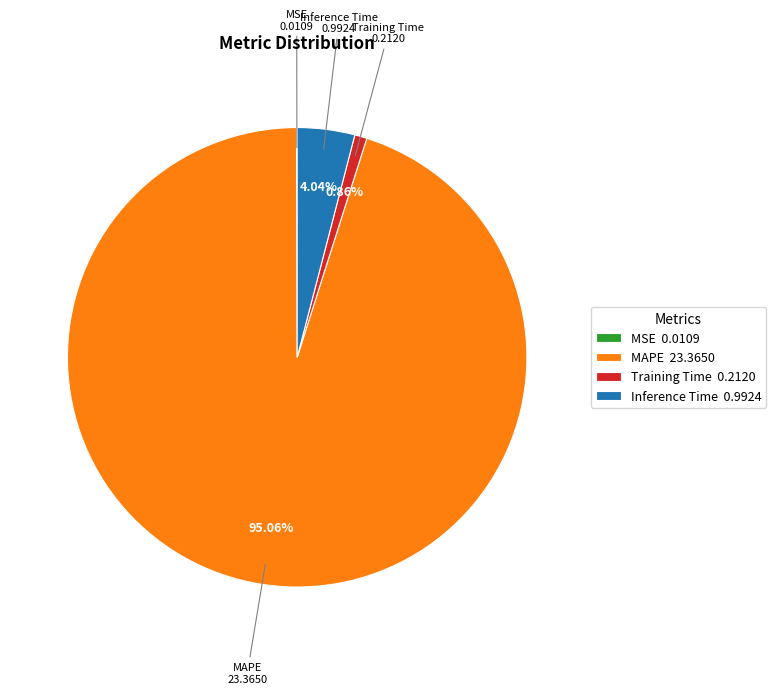

Does any single category account for the majority?

Yes